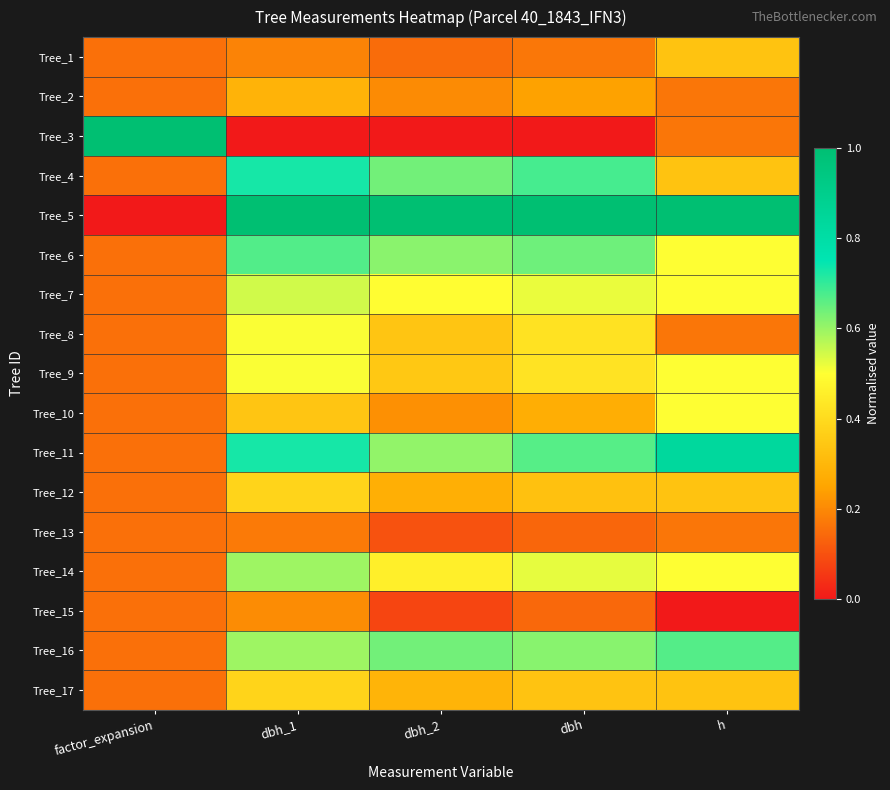

Which series has the largest total across all categories?

Tree_5